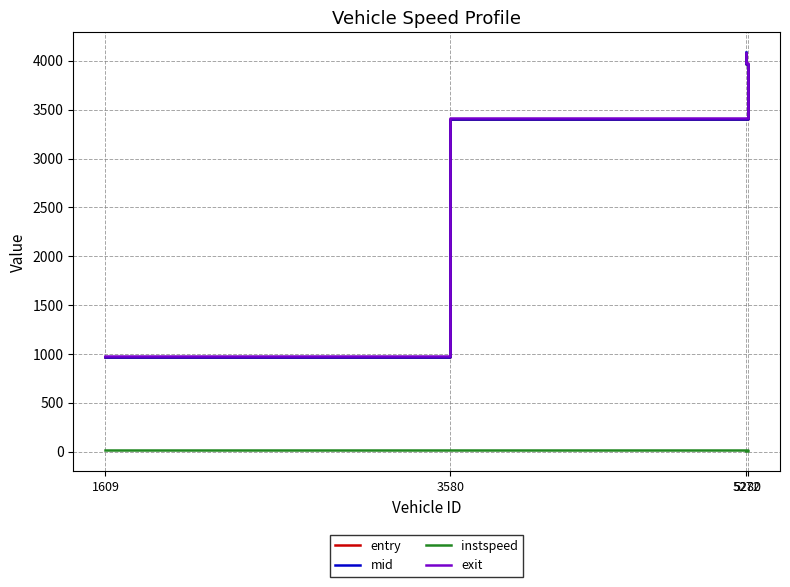

At which category is the sum across all series the highest?

5272